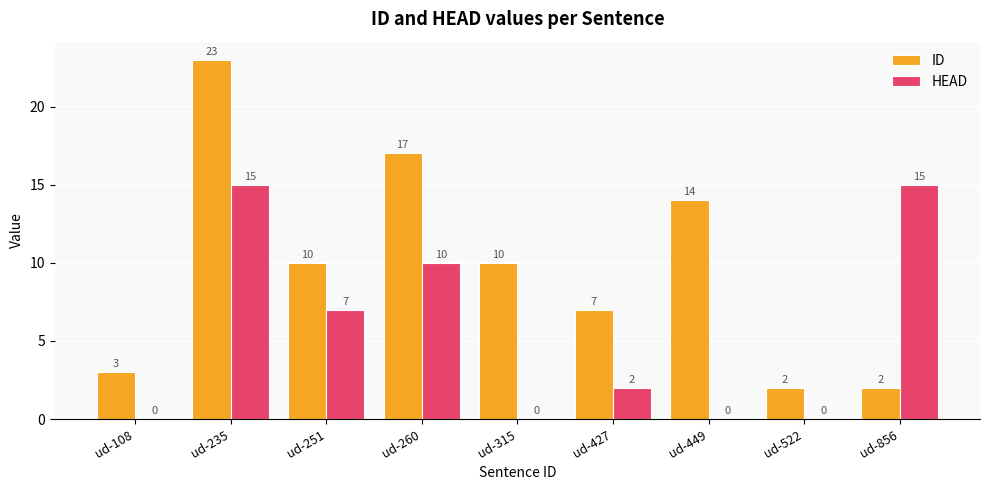

Between ud-108 and ud-856, which series saw the biggest shift?

HEAD